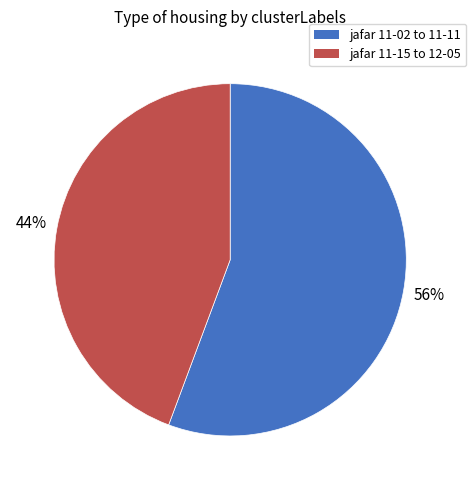

How many segments does this pie chart have?

2